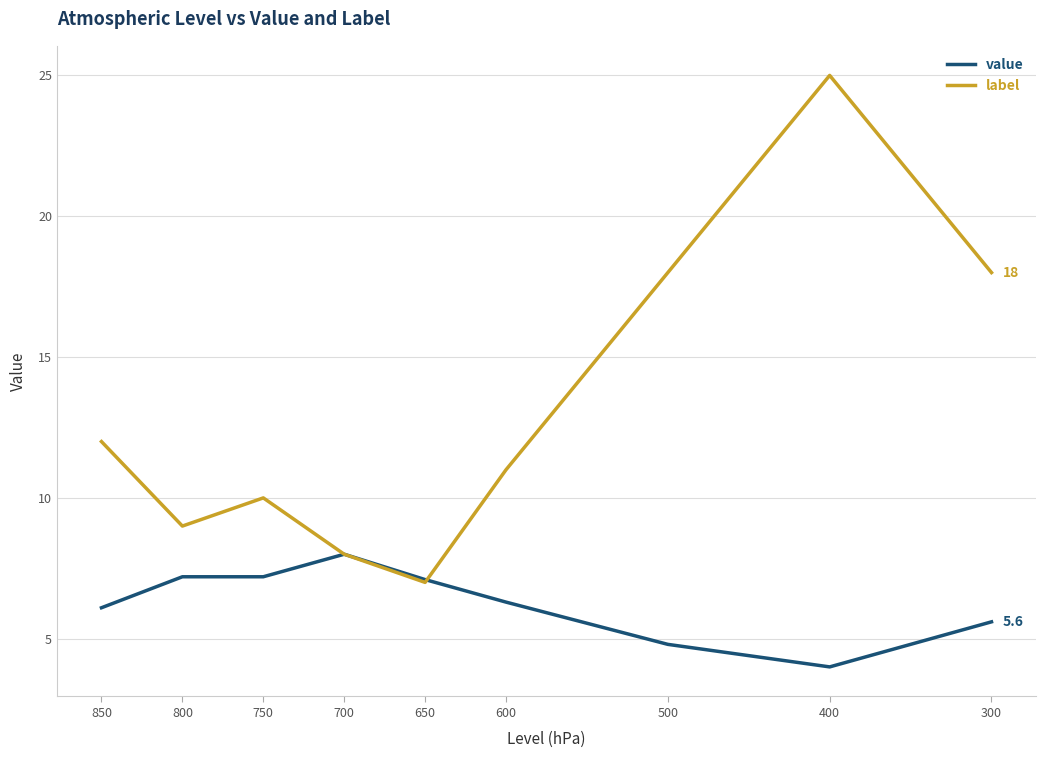

Reading left to right, what are all the values shown in this chart?

value: 6.1	7.2	7.2	8.0	7.1	6.3	4.8	4.0	5.6
label: 12.0	9.0	10.0	8.0	7.0	11.0	18.0	25.0	18.0